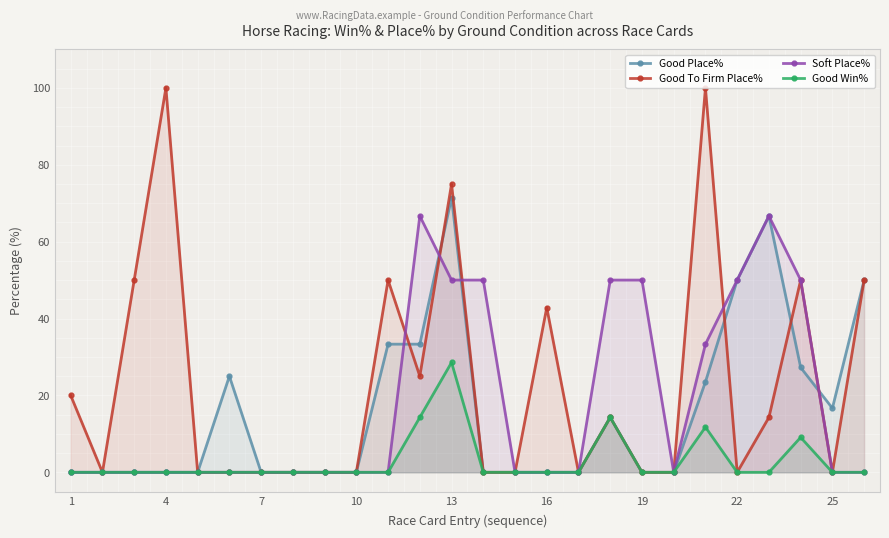

At which category does Good To Firm Place% reach its first local peak?

4